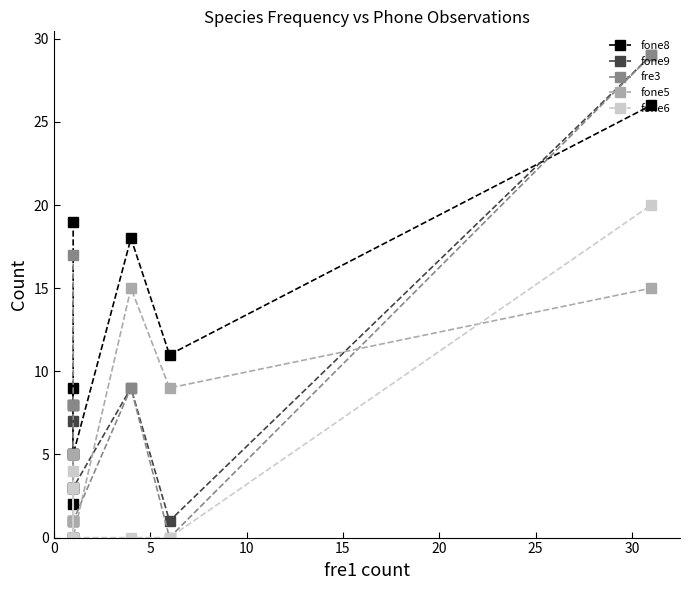

What is the difference between the second highest and second lowest values in the fone9 series?

9